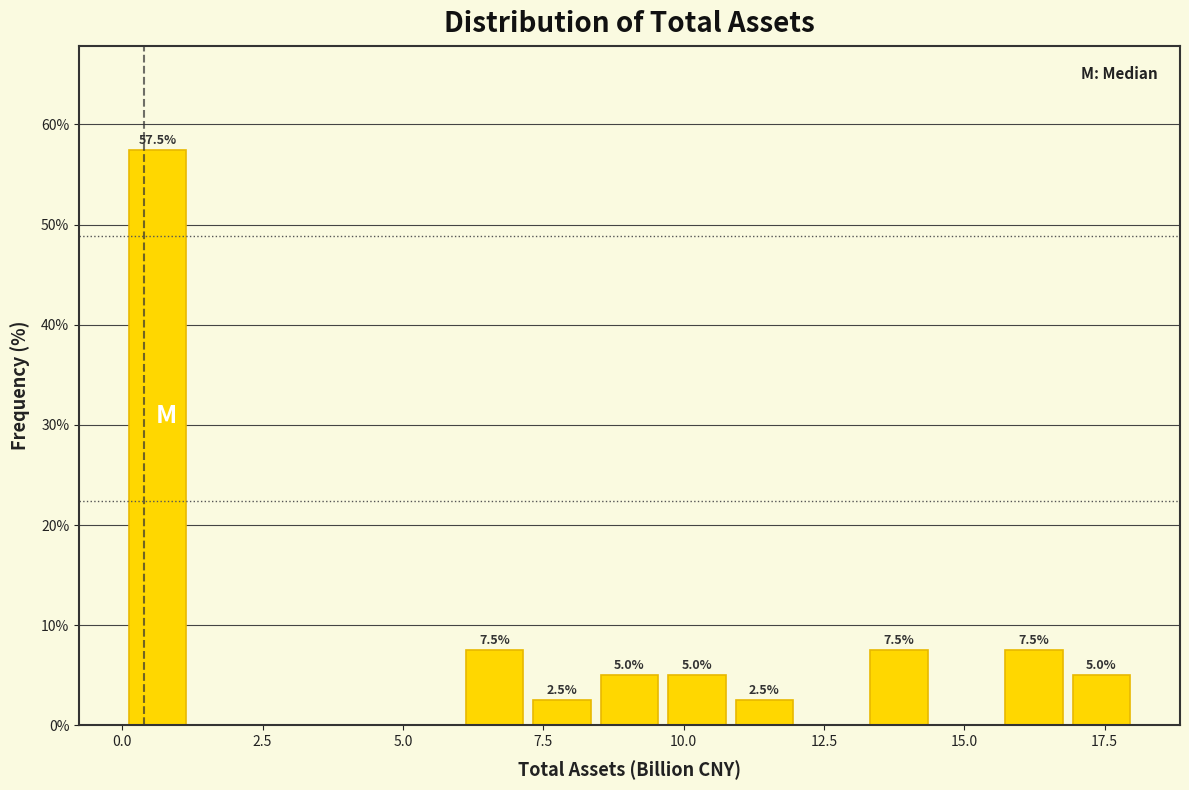

Read against the x-axis, roughly where is the centre of the tallest bar?

0.5